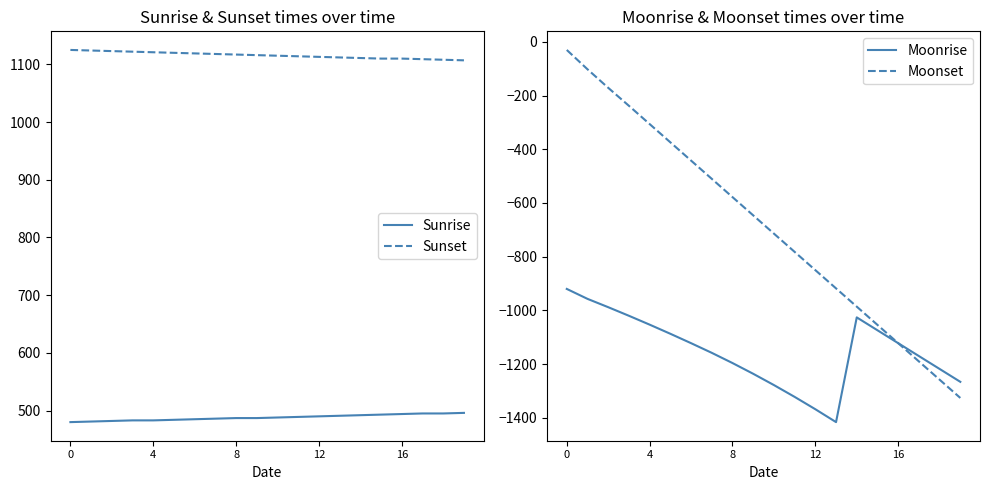

List the series in order of their peak value, highest first.

Sunset, Sunrise, Moonset, Moonrise